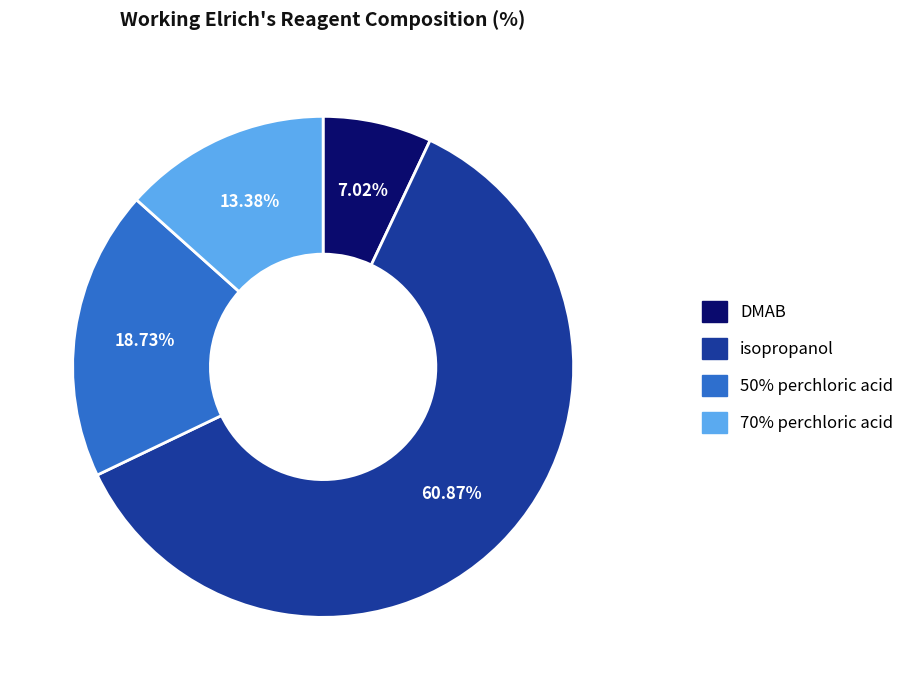

The isopropanol slice represents 68% of the pie. True or false?

False